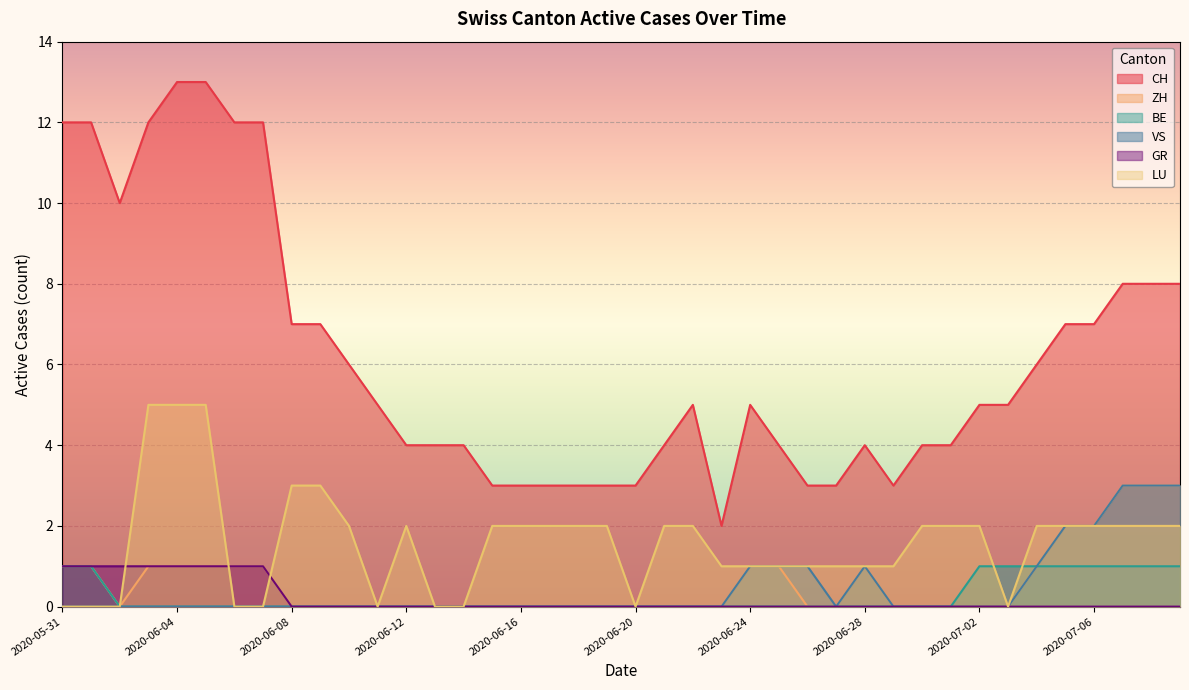

Reading left to right, list all the values displayed in this chart.

CH: 12	12	10	12	13	13	12	12	7	7	6	5	4	4	4	3	3	3	3	3	3	4	5	2	5	4	3	3	4	3	4	4	5	5	6	7	7	8	8	8
ZH: 1	1	0	1	1	1	1	1	0	0	0	0	0	0	0	0	0	0	0	0	0	0	0	0	1	1	0	0	1	0	0	0	0	0	1	2	2	3	3	3
BE: 1	1	0	0	0	0	0	0	0	0	0	0	0	0	0	0	0	0	0	0	0	0	0	0	0	0	0	0	0	0	0	0	1	1	1	1	1	1	1	1
VS: 0	0	0	0	0	0	0	0	0	0	0	0	0	0	0	0	0	0	0	0	0	0	0	0	1	1	1	0	1	0	0	0	0	0	1	2	2	3	3	3
GR: 1	1	1	1	1	1	1	1	0	0	0	0	0	0	0	0	0	0	0	0	0	0	0	0	0	0	0	0	0	0	0	0	0	0	0	0	0	0	0	0
LU: 0	0	0	5	5	5	0	0	3	3	2	0	2	0	0	2	2	2	2	2	0	2	2	1	1	1	1	1	1	1	2	2	2	0	2	2	2	2	2	2